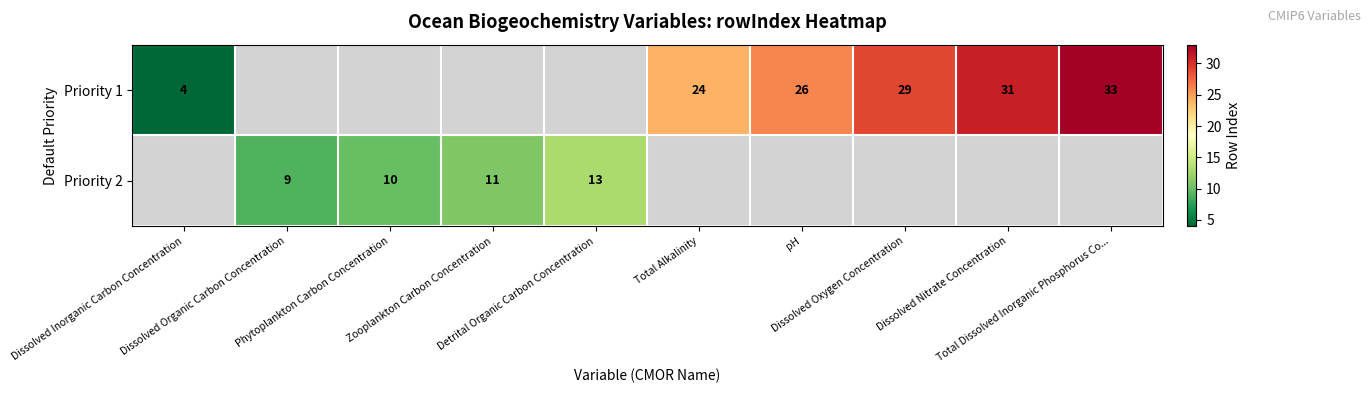

Which category has the highest value in the Priority 1 series?

Total Dissolved Inorganic Phosphorus Co...